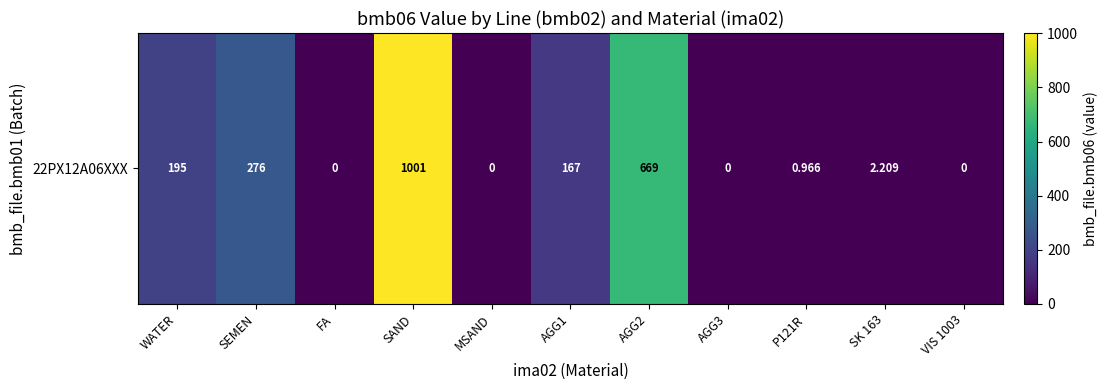

List the labels in order of value, largest first.

SAND, AGG2, SEMEN, WATER, AGG1, SK 163, P121R, FA, MSAND, AGG3, VIS 1003